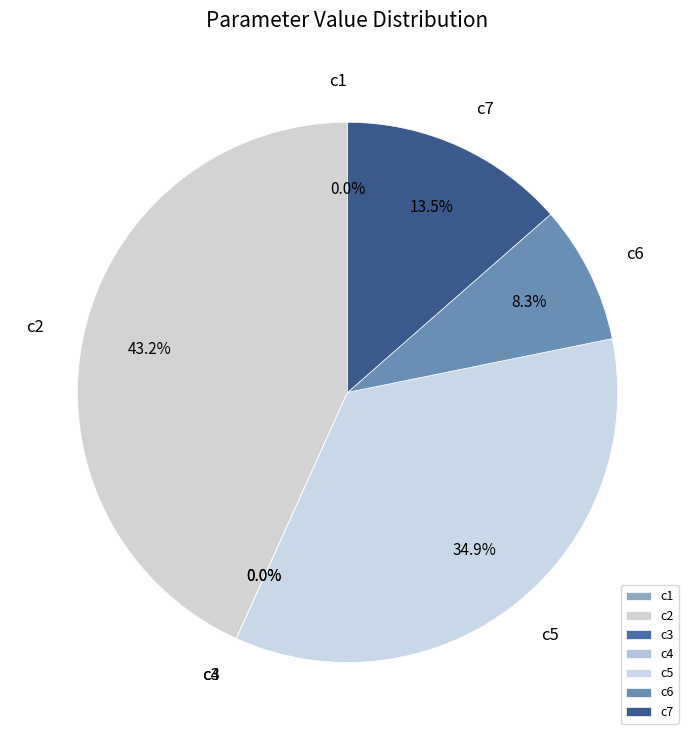

To the nearest percent, what is the average slice percentage?

14%